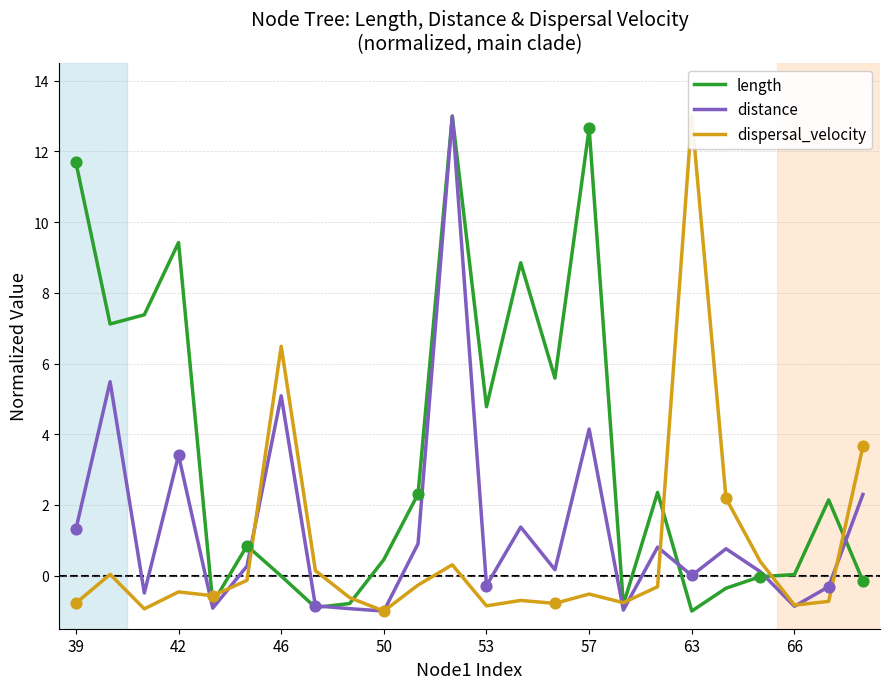

Is the value of distance at 8 greater than the value of length at 8?

No